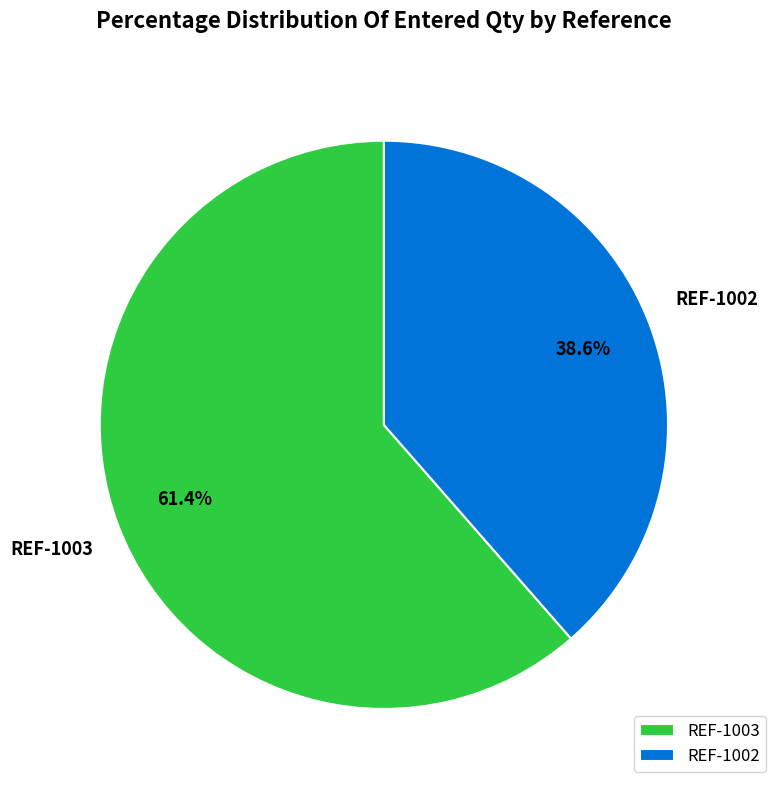

Which category has the biggest portion of the pie?

REF-1003